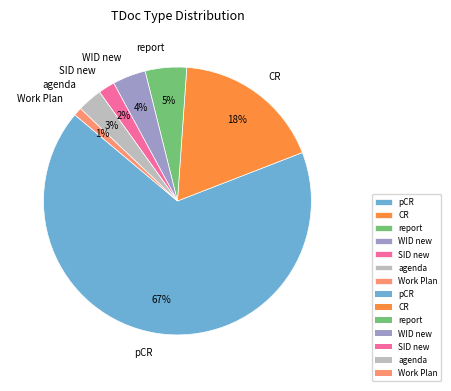

Which category has the smallest portion of the pie?

Work Plan